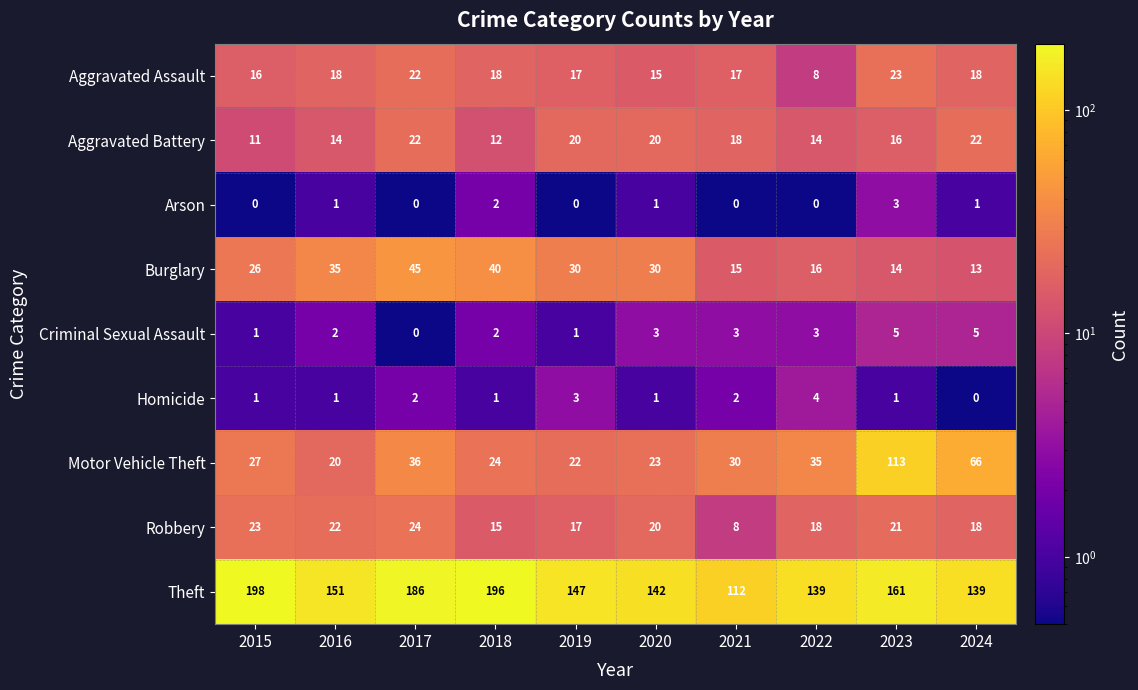

What is the total value across all series at 2016?

264